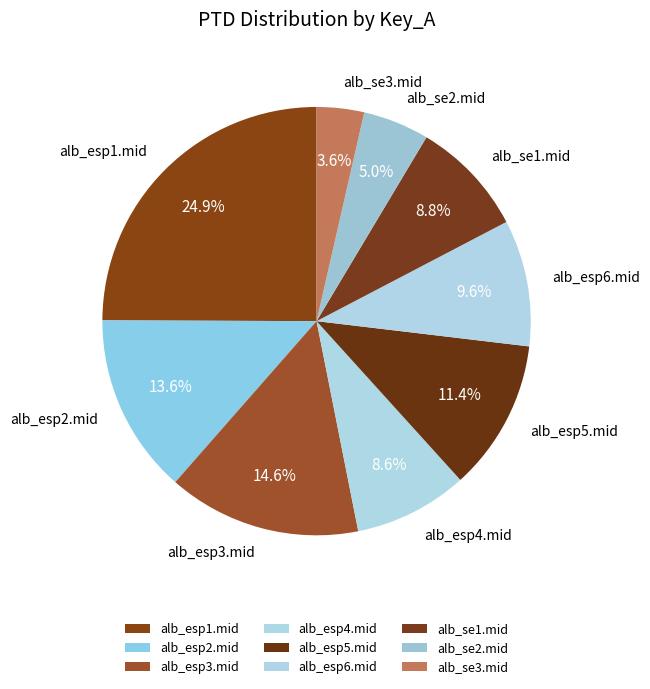

Approximately how many times larger is the value at alb_esp2.mid compared to alb_esp4.mid?

1.6